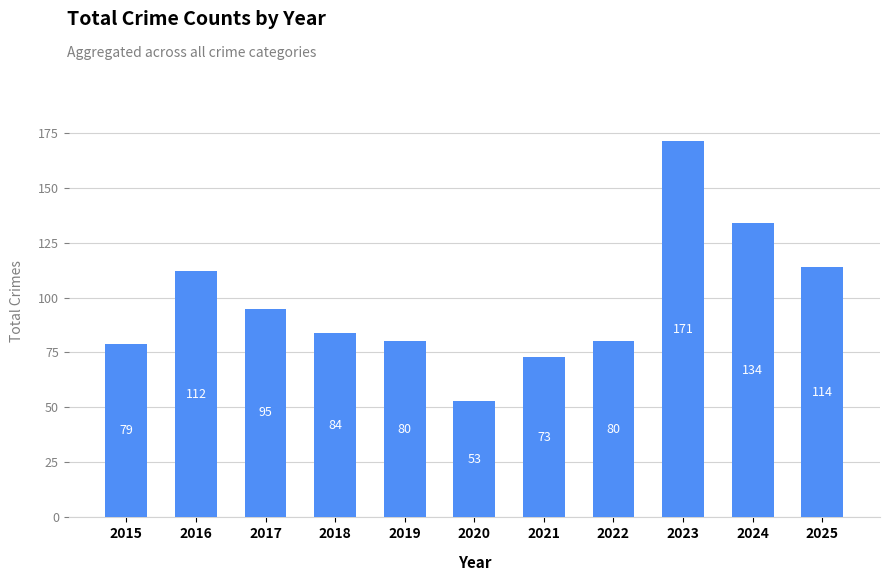

What is the difference between the second highest and second lowest values?

61